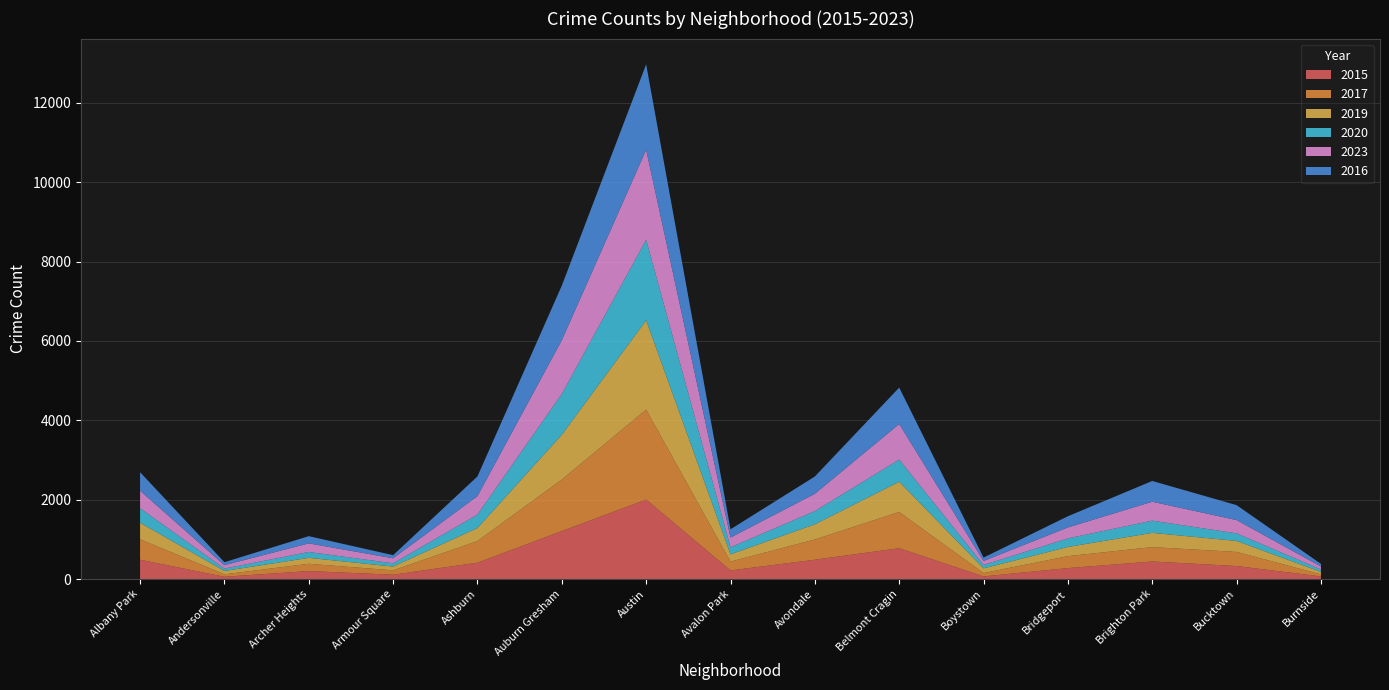

Reading left to right, list all the values displayed in this chart.

2015: 487	57	201	109	412	1209	2003	217	487	777	66	276	442	328	66
2017: 515	62	184	110	545	1298	2268	223	510	913	85	301	363	355	52
2019: 417	85	149	96	329	1130	2250	183	383	762	118	232	359	277	61
2020: 367	60	148	82	339	1030	2032	178	333	559	86	216	308	191	62
2023: 440	86	217	126	466	1353	2266	245	436	897	101	276	477	335	75
2016: 467	75	182	79	496	1376	2154	208	436	918	85	282	523	377	66